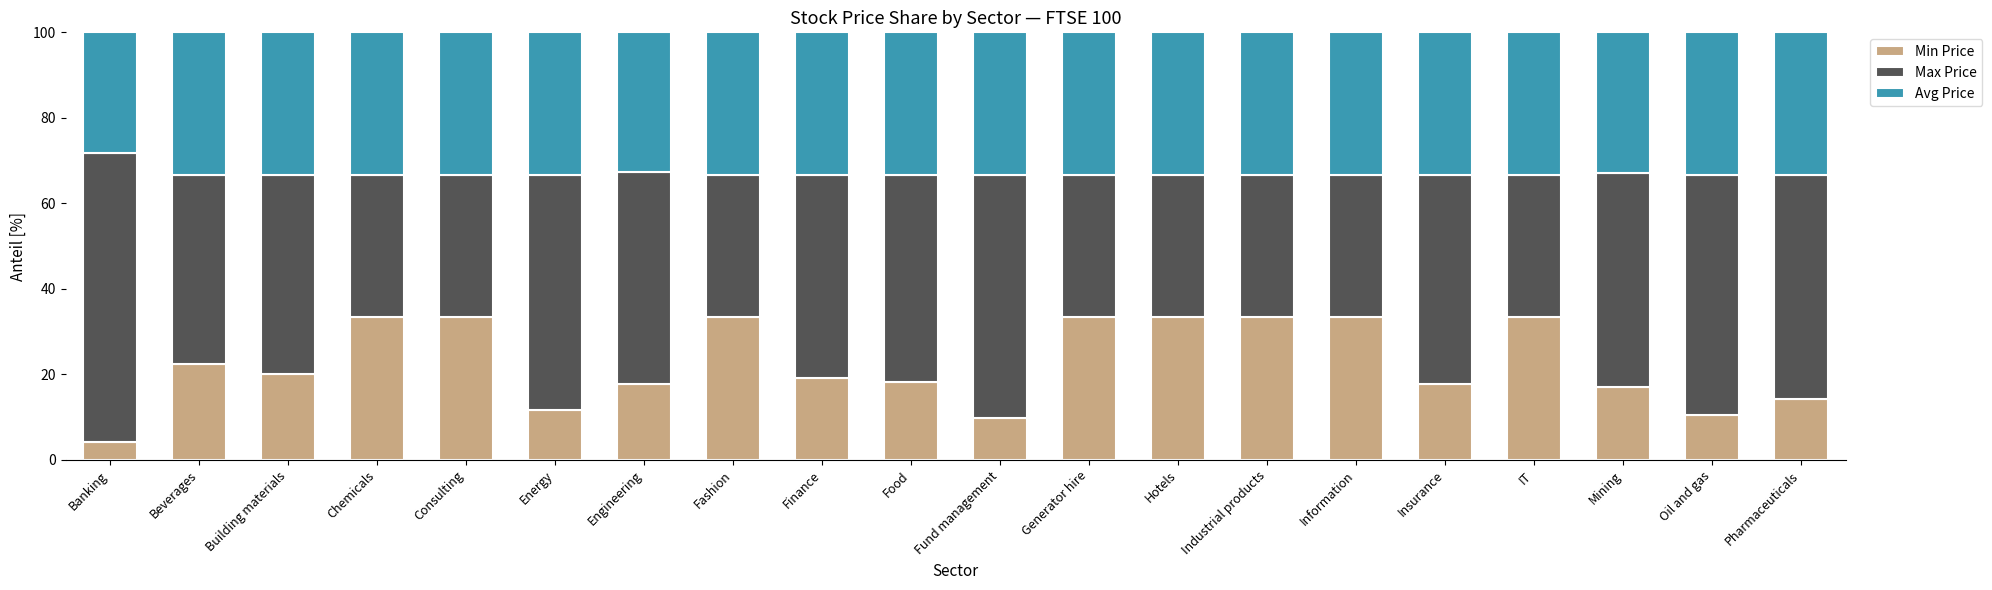

How many distinct data groups are displayed?

3